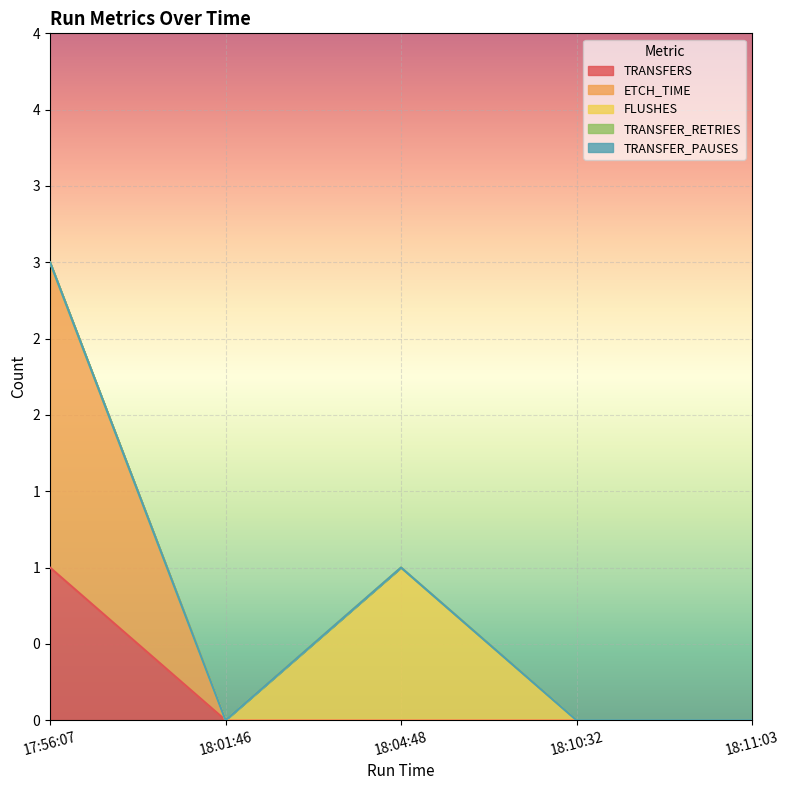

Which series has the largest range (max minus min)?

ETCH_TIME